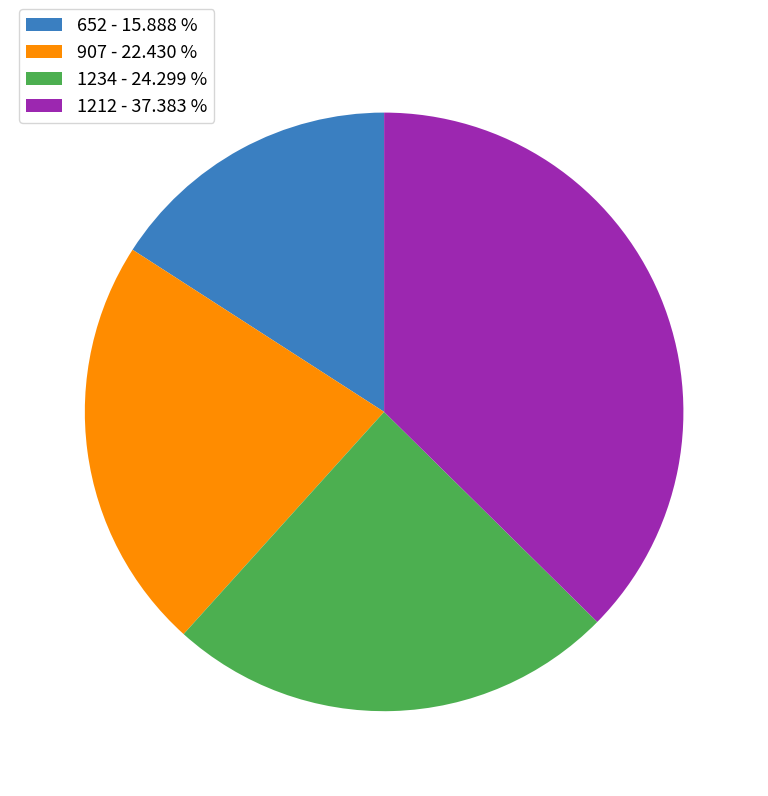

Approximately how many times larger is the value at 907 compared to 652?

1.4